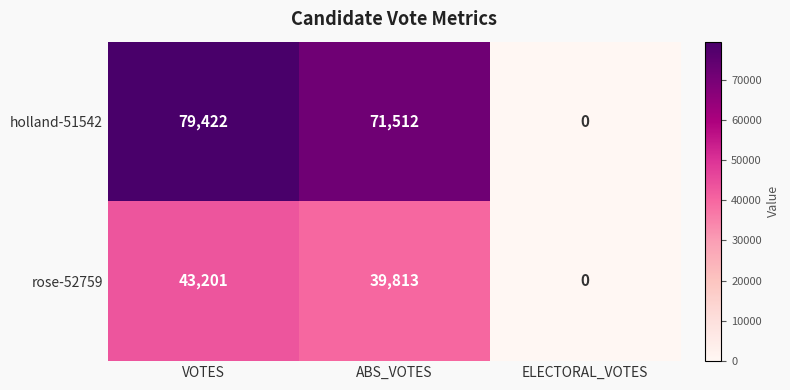

Which series changed the most between VOTES and ELECTORAL_VOTES?

holland-51542